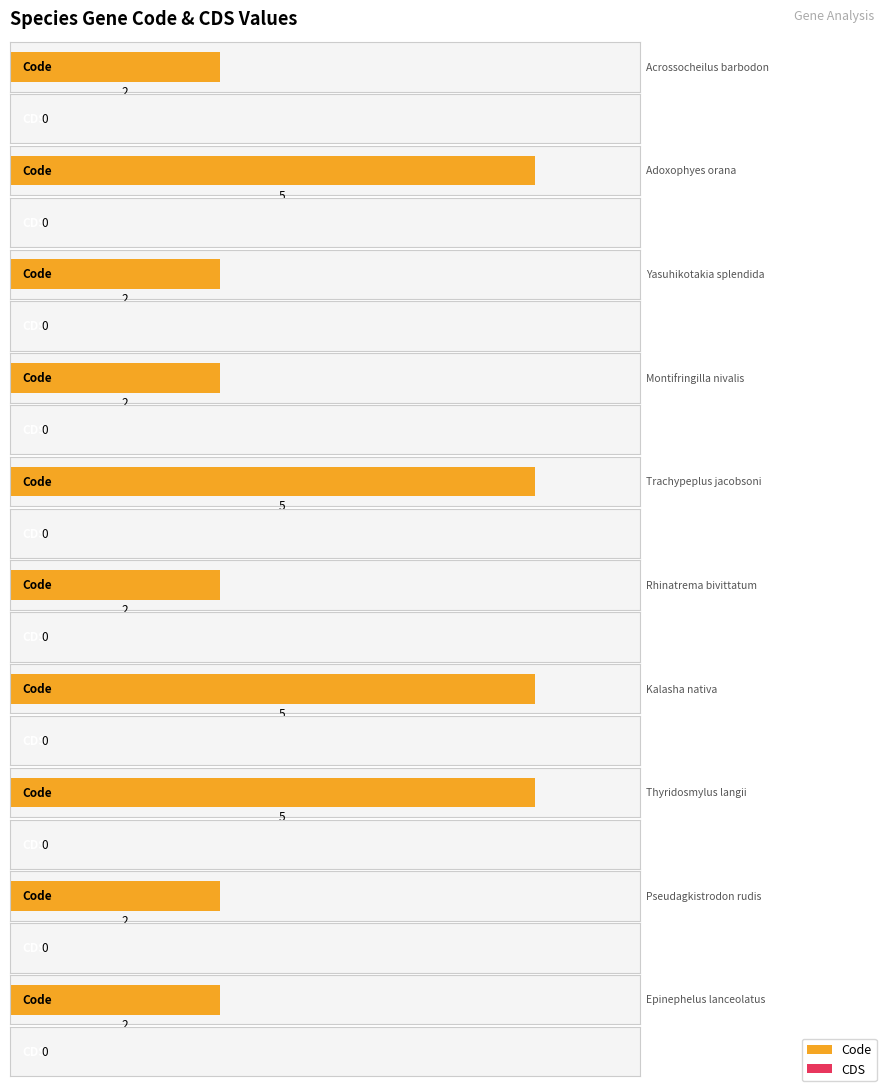

Is it true that Code equals 5 at Adoxophyes orana?

True